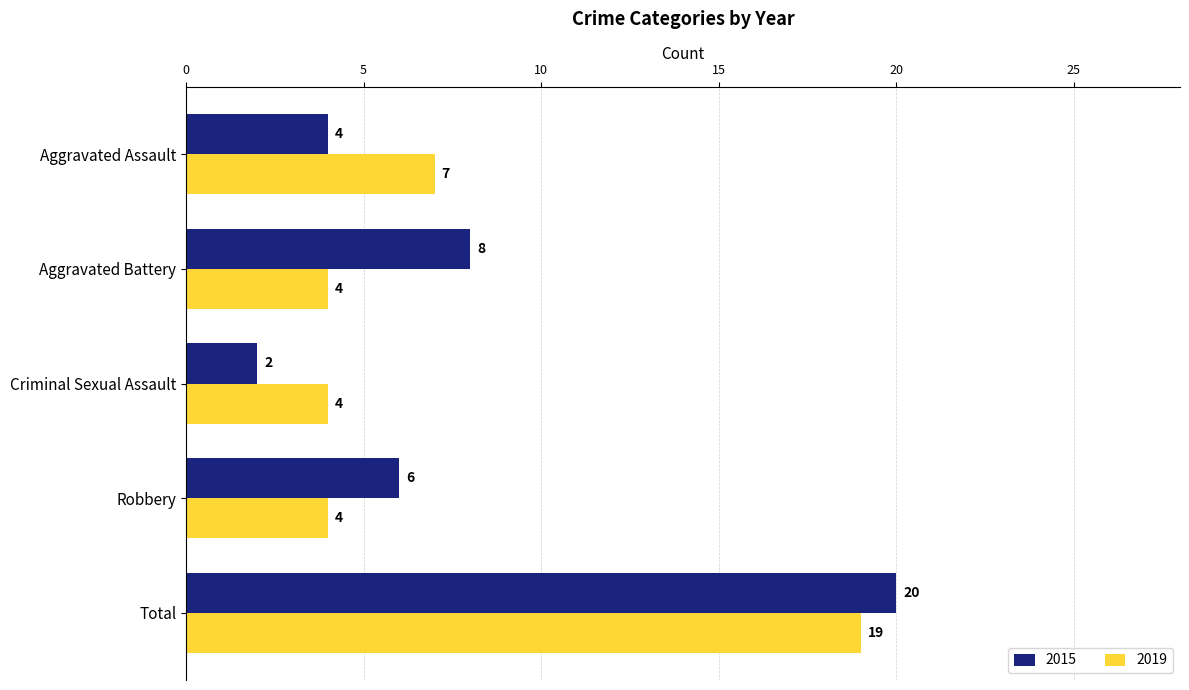

What is the difference between the maximum and minimum values in the 2015 series?

18